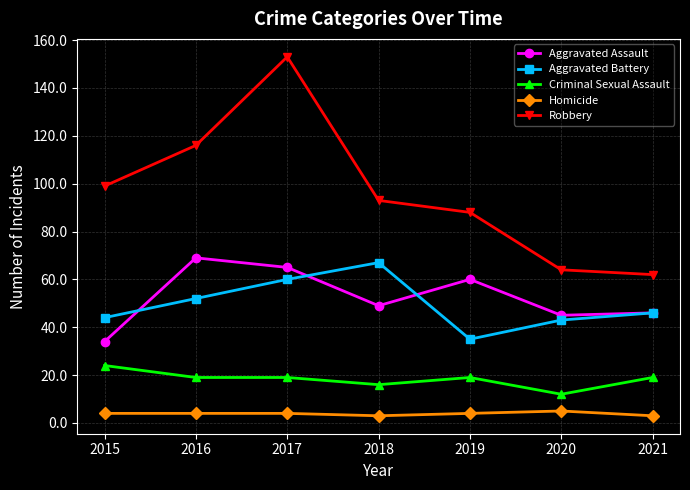

The Homicide series shows 4 at 2016. True or false?

True